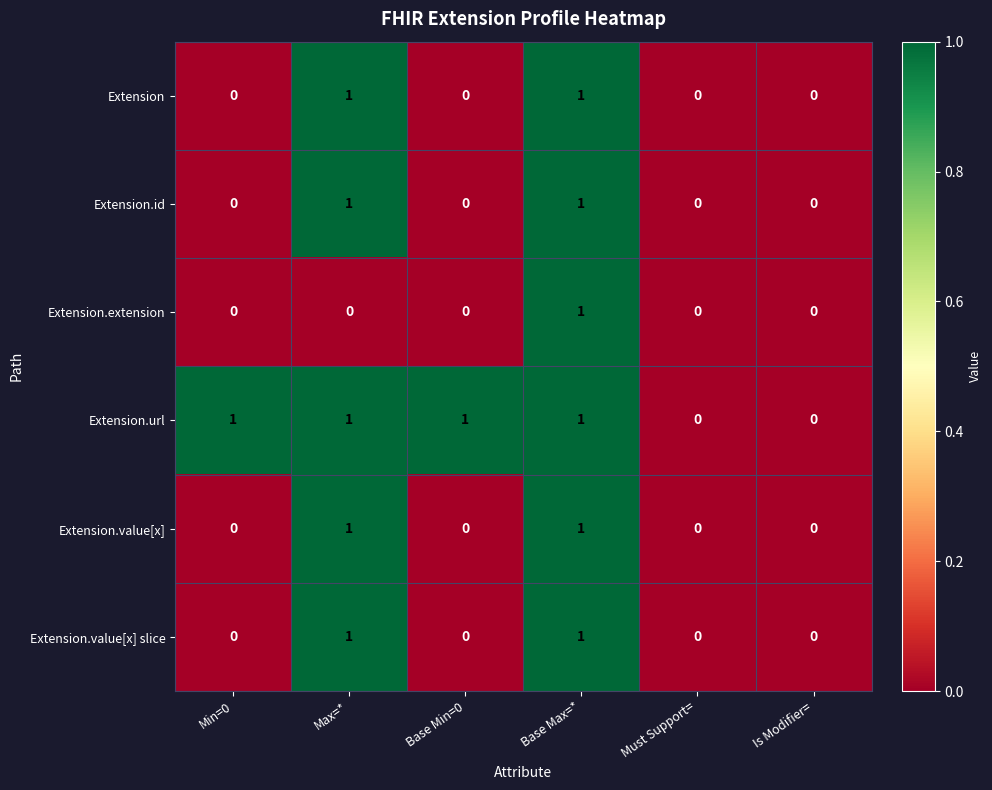

How many values in Extension are above zero?

2